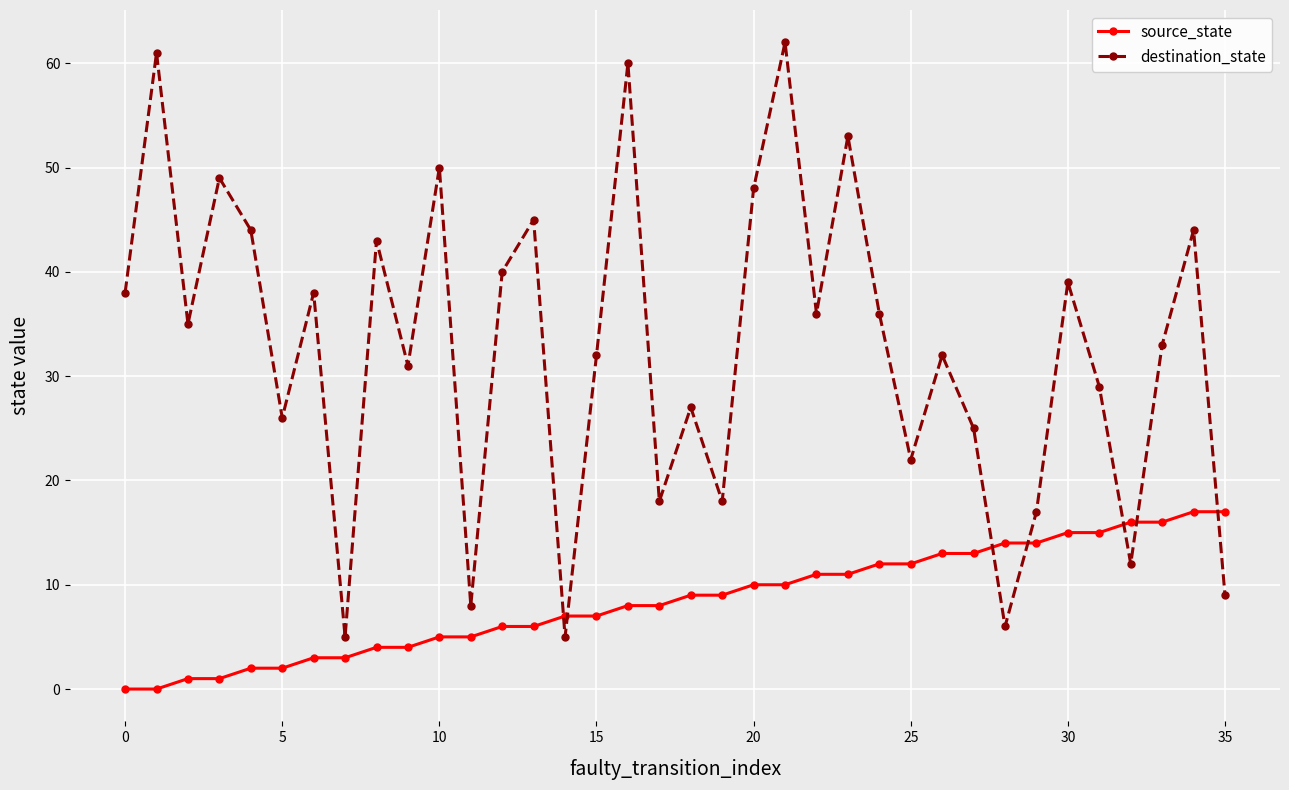

What is the sum of all source_state values?

306